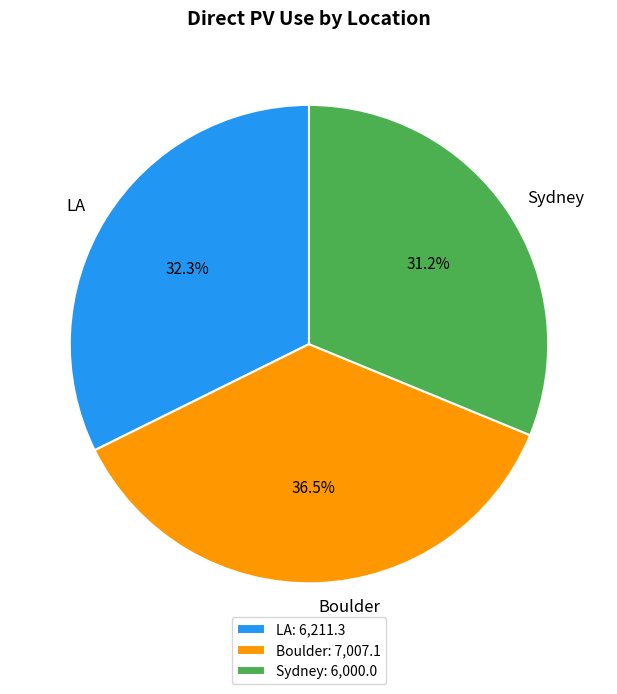

Does Sydney account for over 50% of the chart?

No